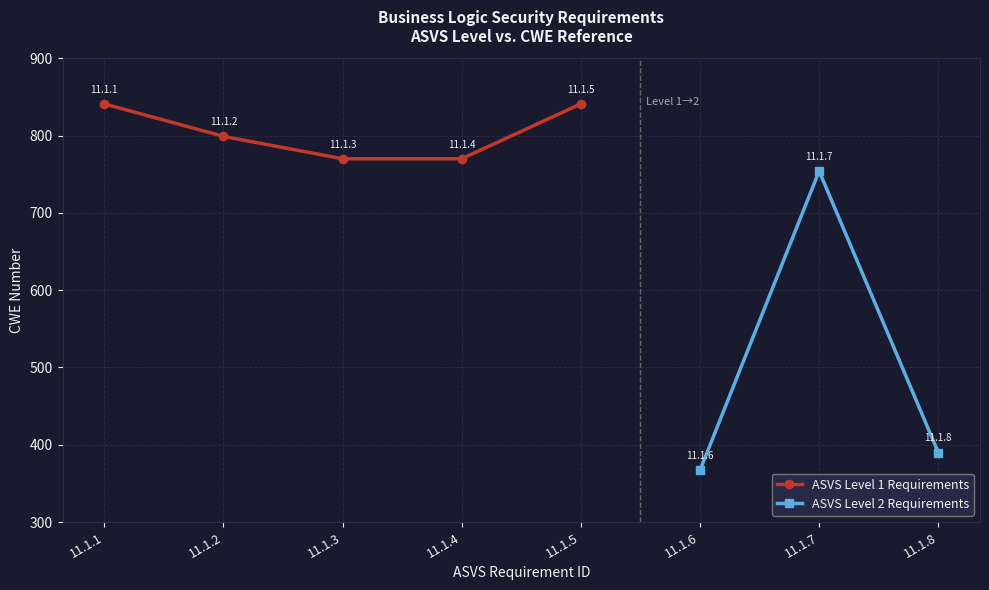

Is it true that the value at 11.1.1 is 1424?

False